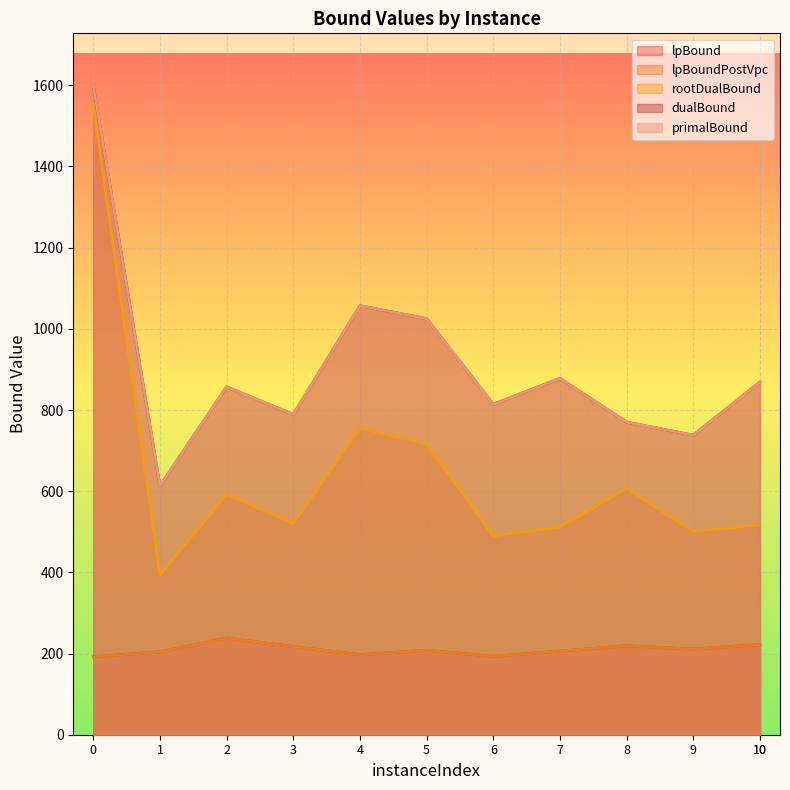

Which series changed the most between 0 and 10?

rootDualBound